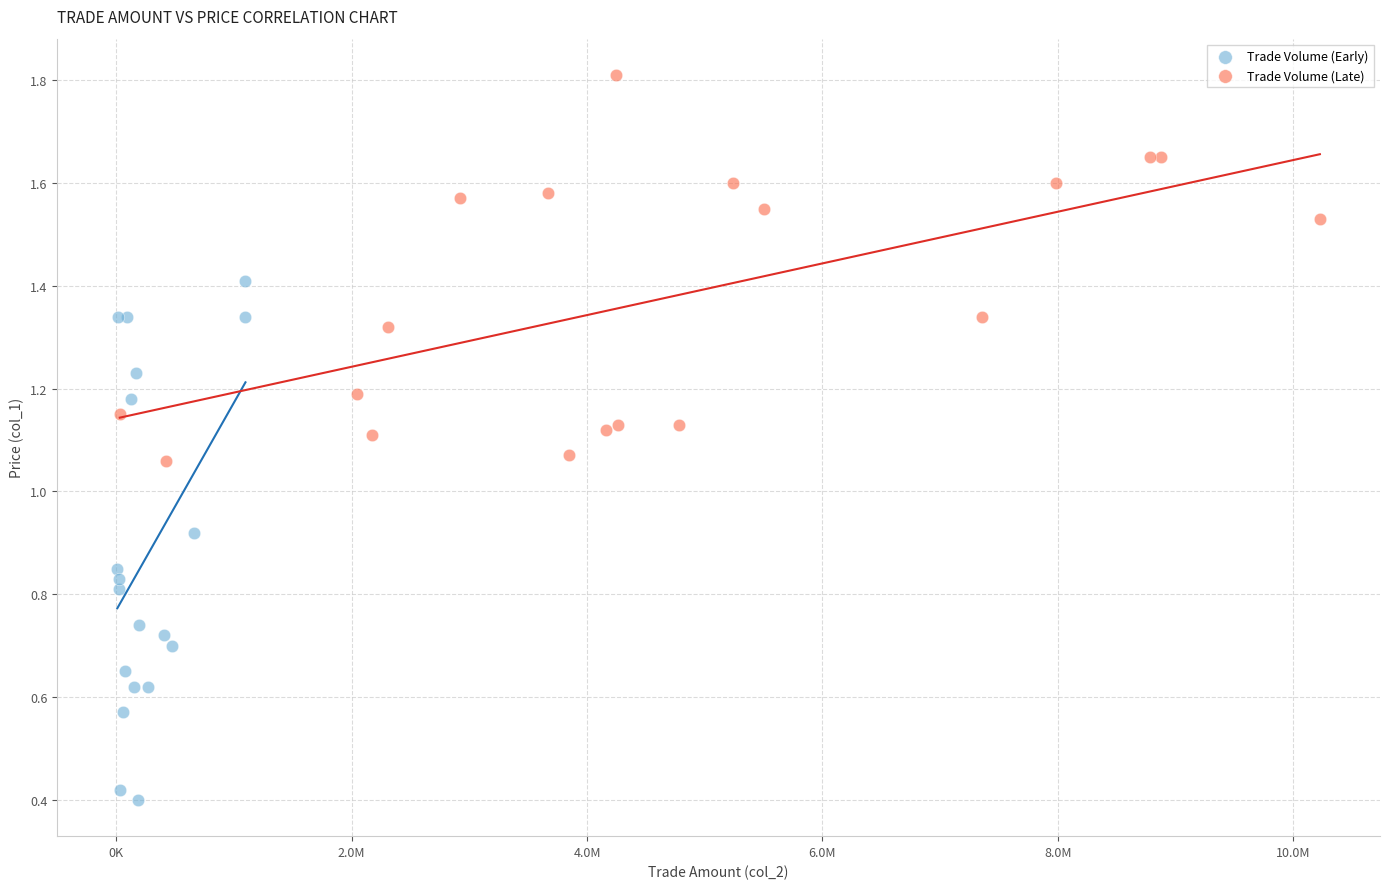

Which series has the largest Y range (max minus min)?

Trade Volume (Early)